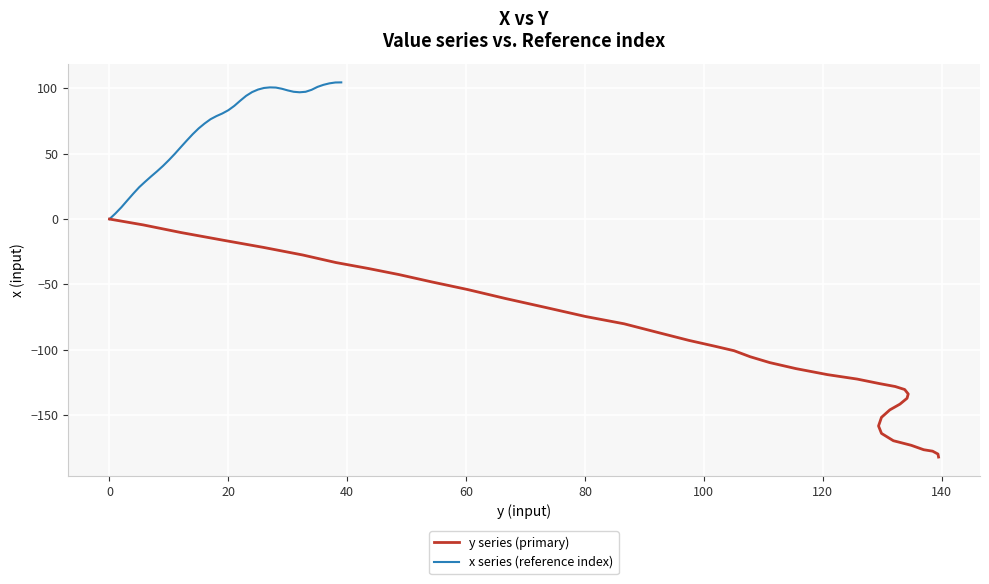

Reading right to left, extract all data points from this chart.

y series (primary): -182.2	-179.9	-177.7	-176.6	-173.2	-169.7	-164.1	-158.4	-151.8	-146.1	-141.7	-137.2	-133.9	-130.5	-128.2	-126.0	-122.5	-119.1	-114.5	-109.9	-105.4	-100.8	-97.4	-92.9	-87.1	-80.2	-74.6	-67.7	-60.8	-53.9	-48.1	-42.5	-37.8	-33.3	-27.5	-21.7	-16.1	-10.3	-4.5	0.0
x series (reference index): 104.6	104.6	103.9	102.8	101.2	98.9	97.4	97.1	97.4	98.5	99.8	100.6	100.8	100.4	99.1	97.2	94.3	90.6	86.6	83.3	80.8	78.8	76.4	73.1	69.4	64.9	60.1	55.1	49.9	45.2	40.7	36.5	32.6	28.6	24.4	19.4	14.2	9.0	4.3	0.0